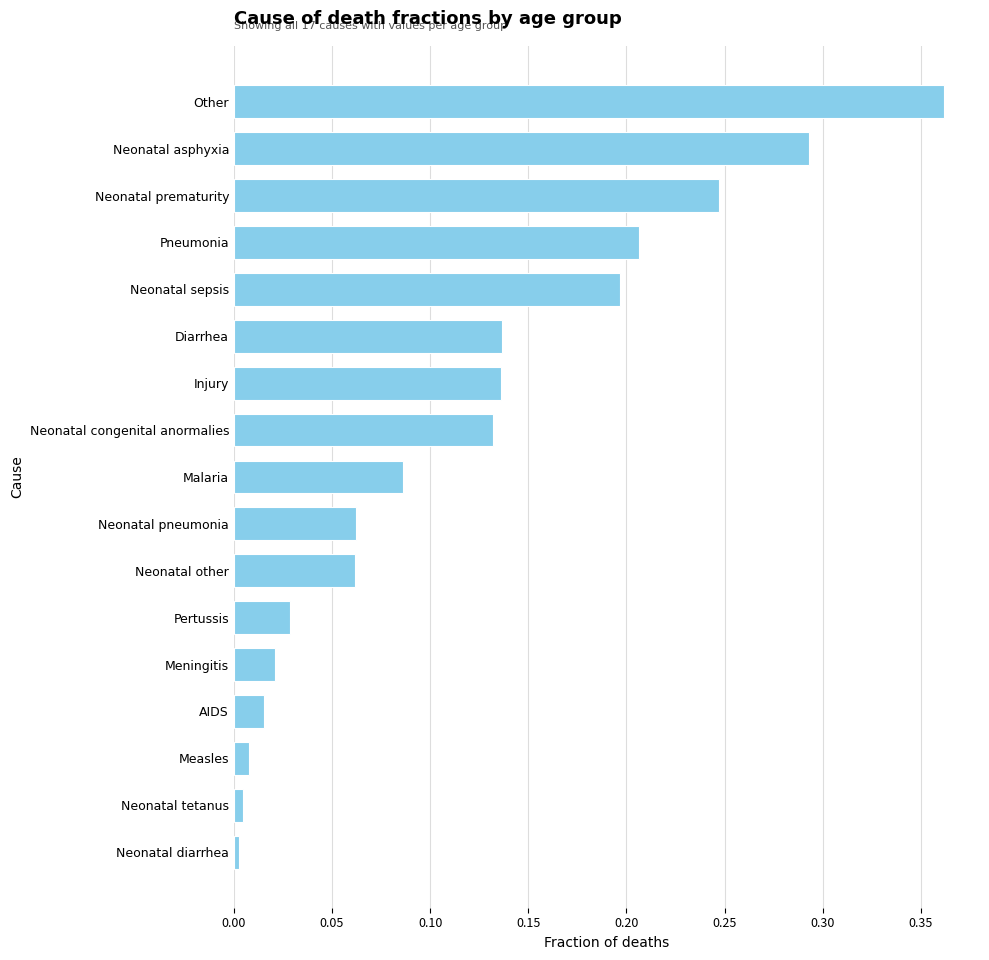

Which has a higher value, Pertussis or Malaria?

Malaria